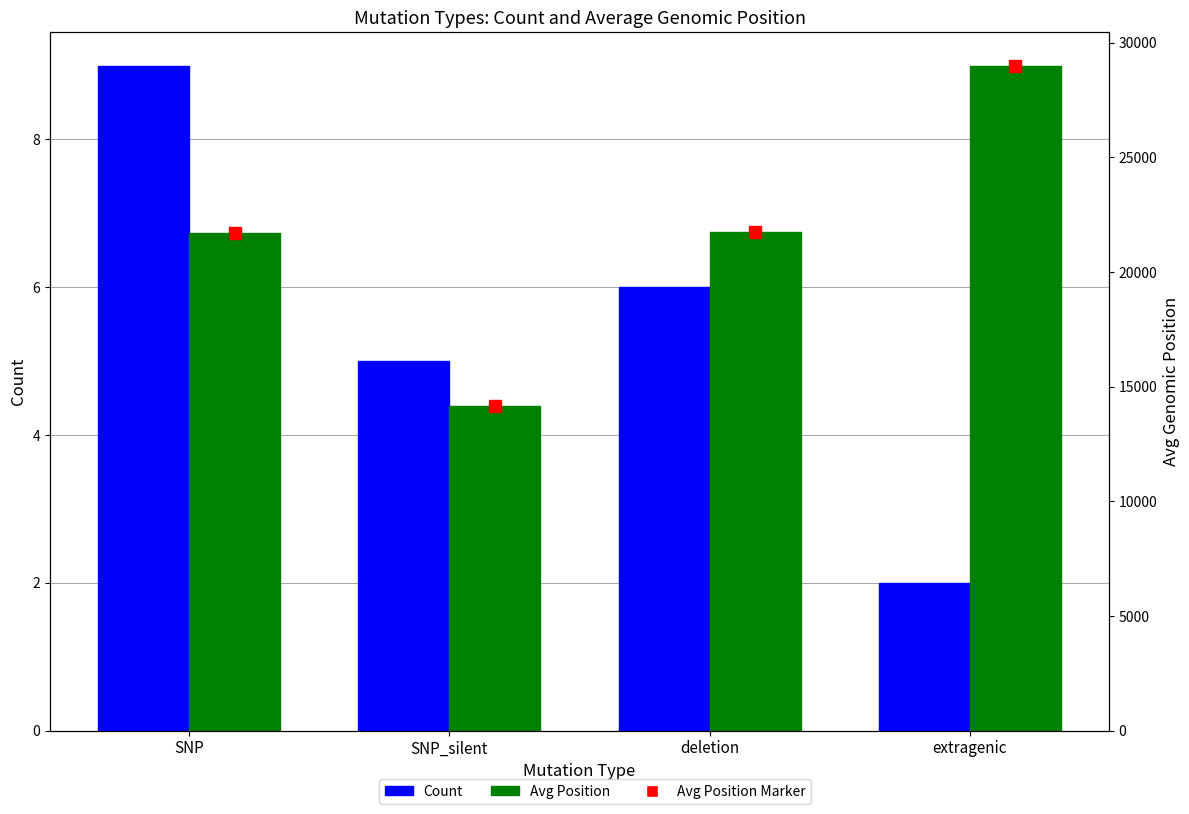

How many distinct data groups are displayed?

2